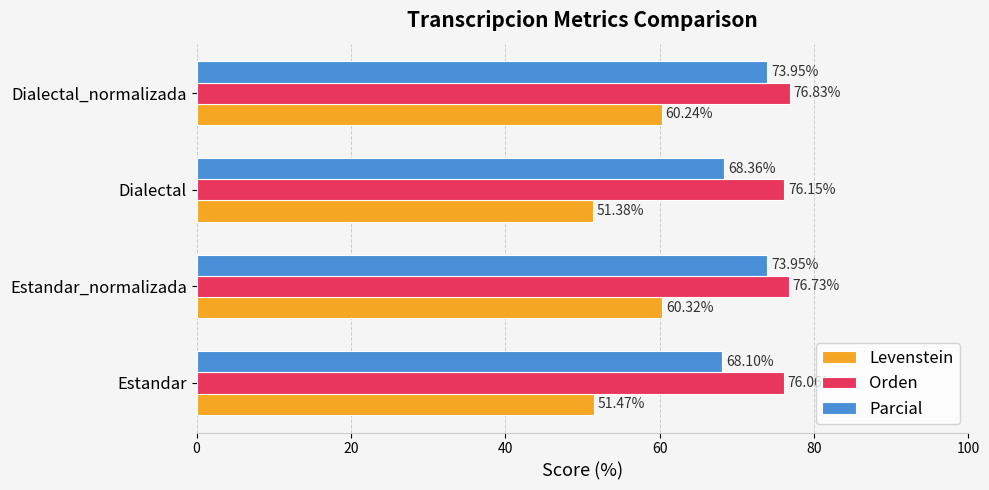

What is the maximum value for Orden?

76.8